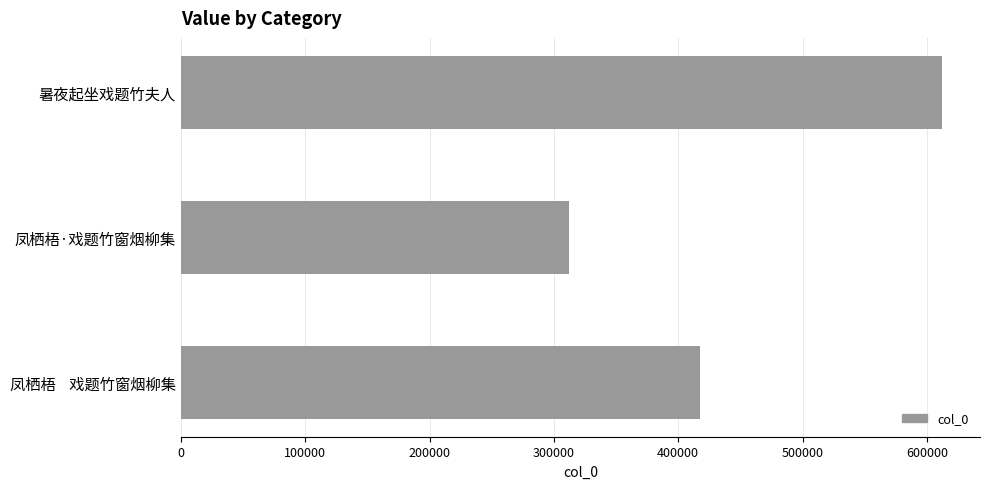

Reading top to bottom, extract all data points from this chart.

612096	311953	417245